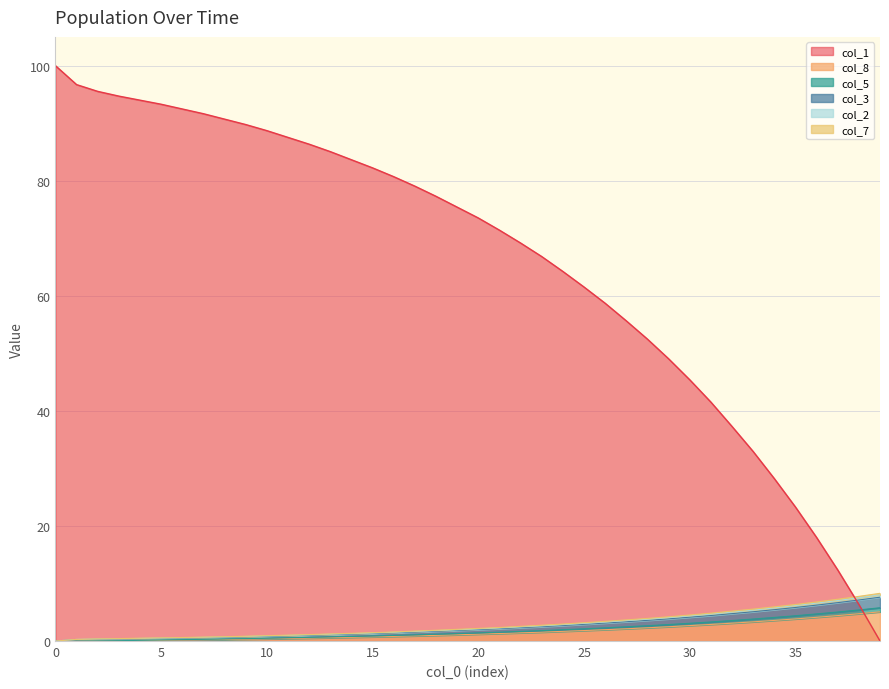

Read the col_8 value at 14.

0.6